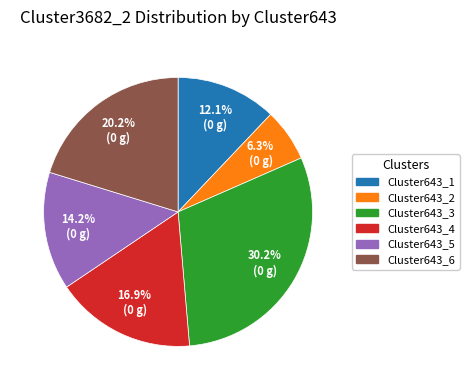

Is there a majority slice in this chart?

No